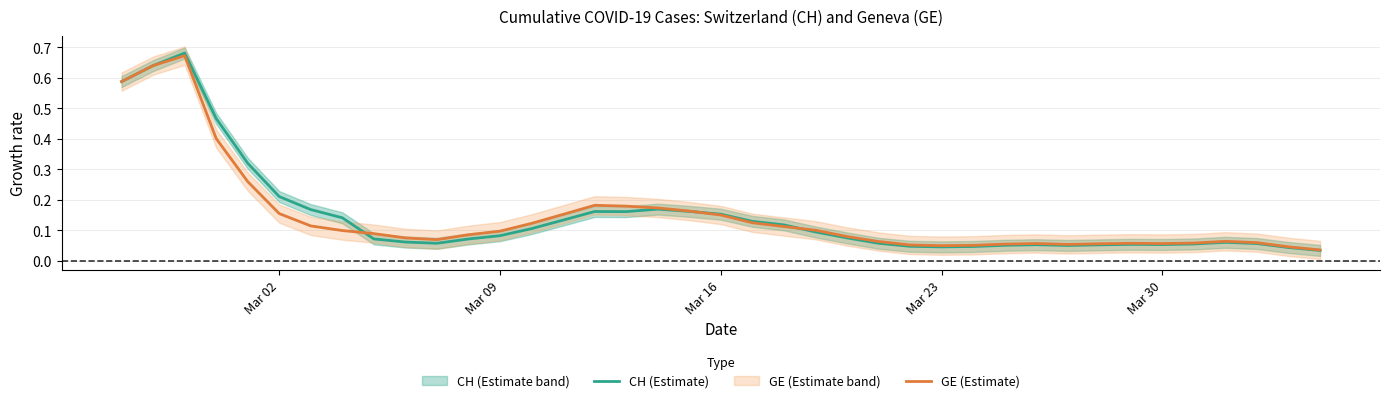

How many distinct data groups are displayed?

2